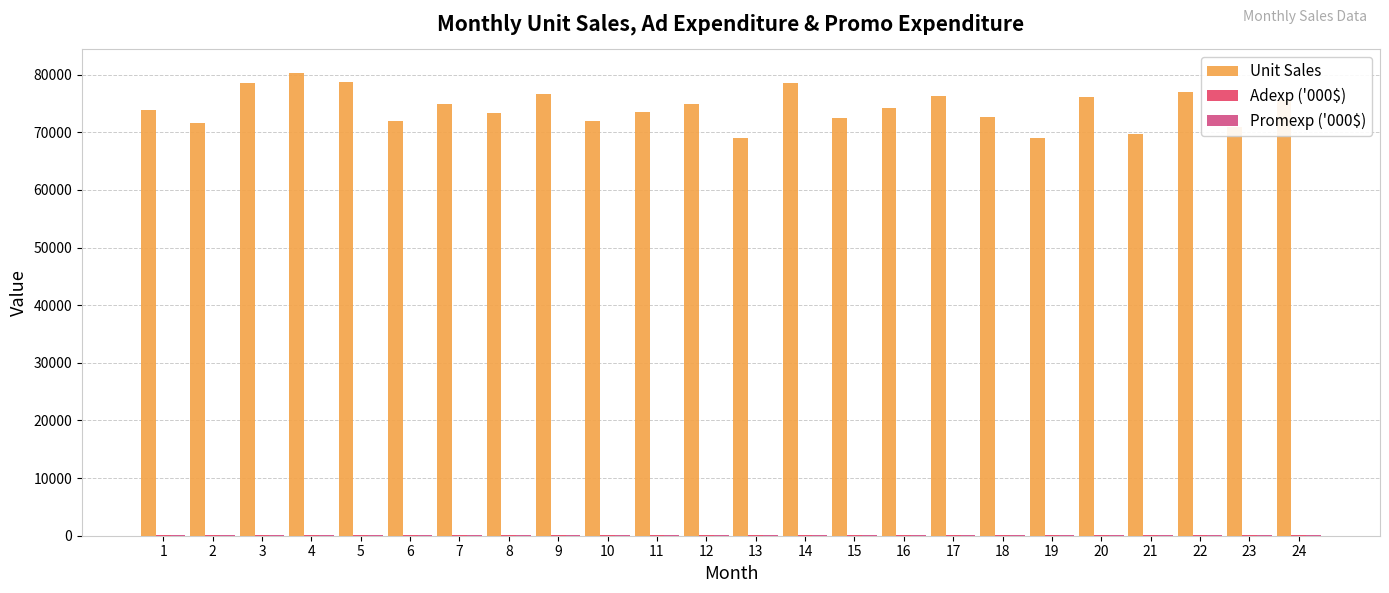

What is the difference between the second highest and minimum values in the Unit Sales series?

9768.0